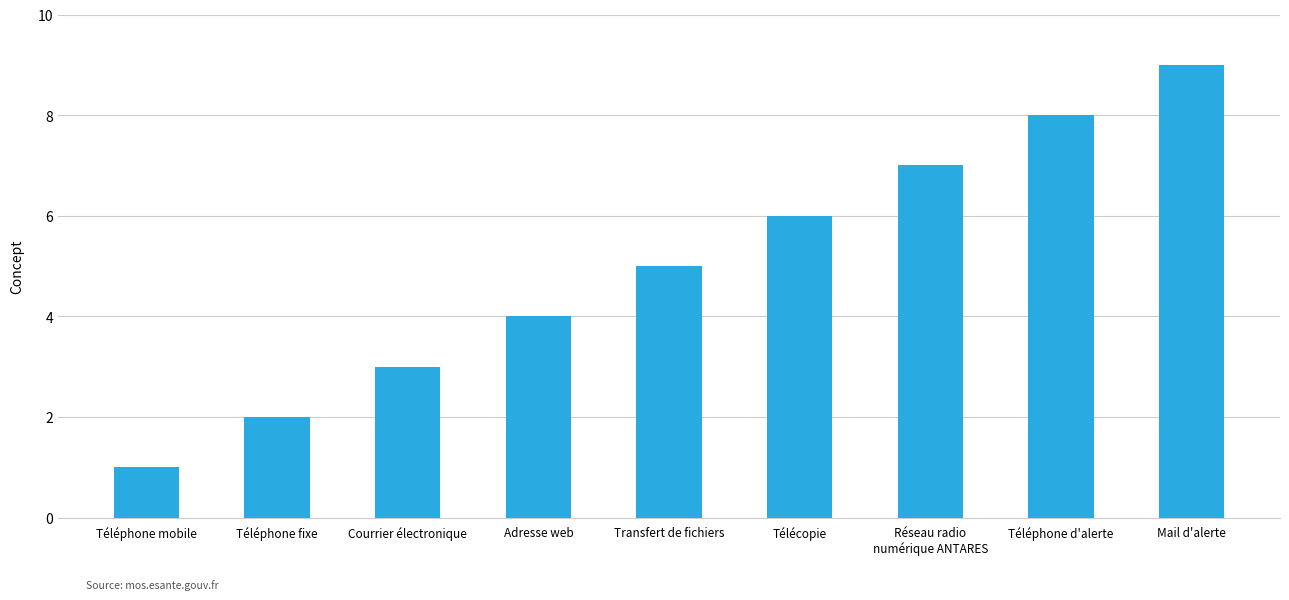

What is the average value?

5